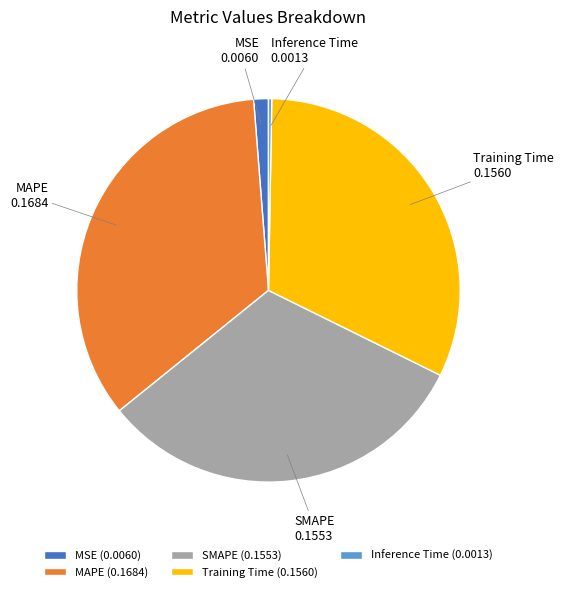

Does MSE (0.0060) account for over 50% of the chart?

No